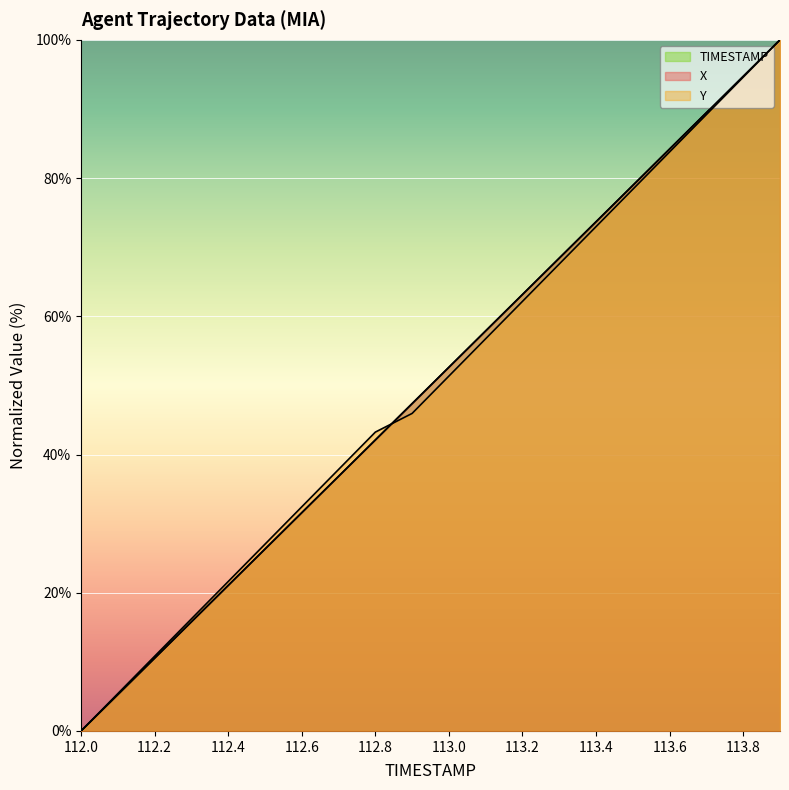

Rank the categories by X value from highest to lowest.

113.9, 113.8, 113.7, 113.6, 113.5, 113.4, 113.3, 113.2, 113.1, 113.0, 112.9, 112.8, 112.7, 112.6, 112.5, 112.4, 112.3, 112.2, 112.1, 112.0